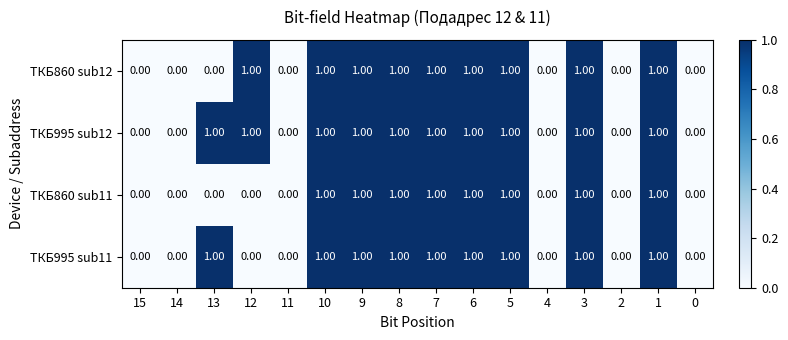

What is the sum of all ТКБ995 sub11 values?

9